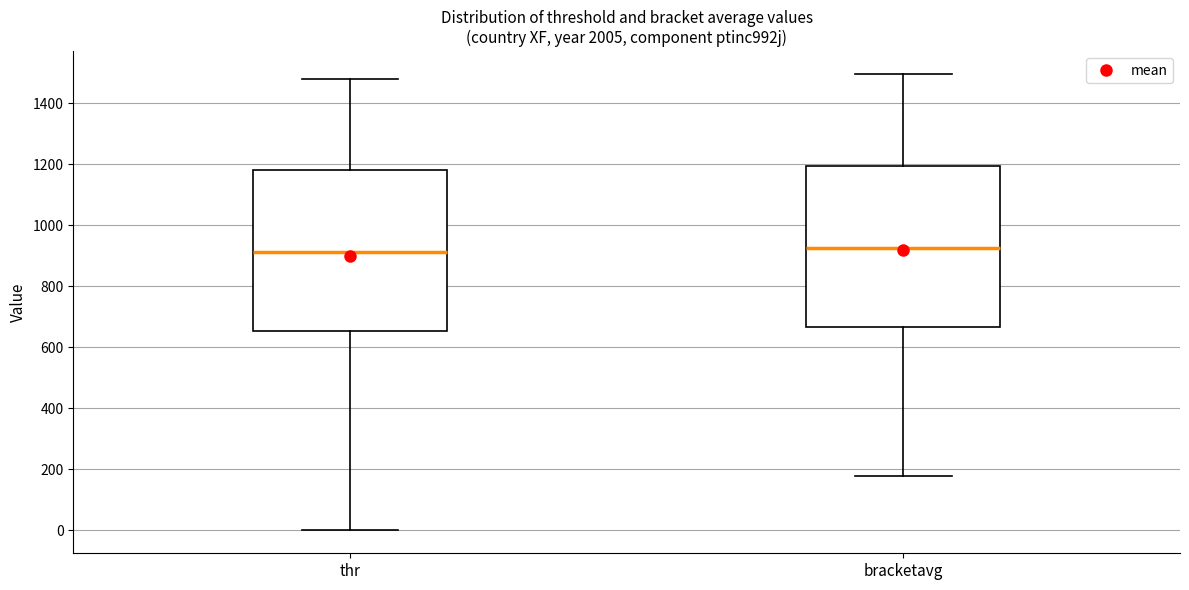

Reading left to right, read every box against the y-axis: the position of its median line, the range the box covers, and the ends of its whiskers. The values are not printed on the chart, so give them approximately, as read against the axis.

thr: median 920, box 660 to 1180, whiskers 0 to 1480
bracketavg: median 920, box 660 to 1200, whiskers 180 to 1500